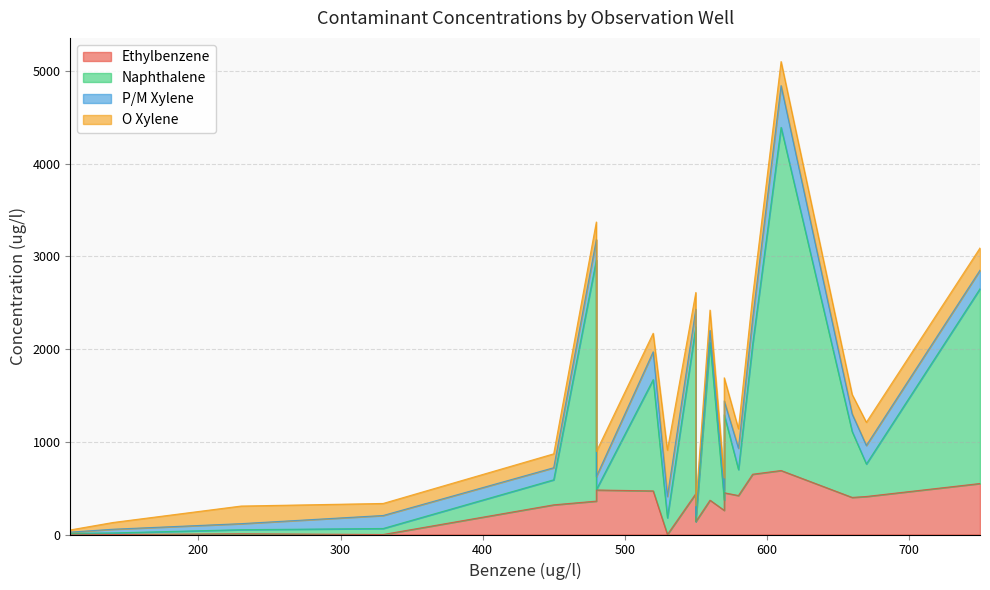

Which series has the largest total across all categories?

Naphthalene